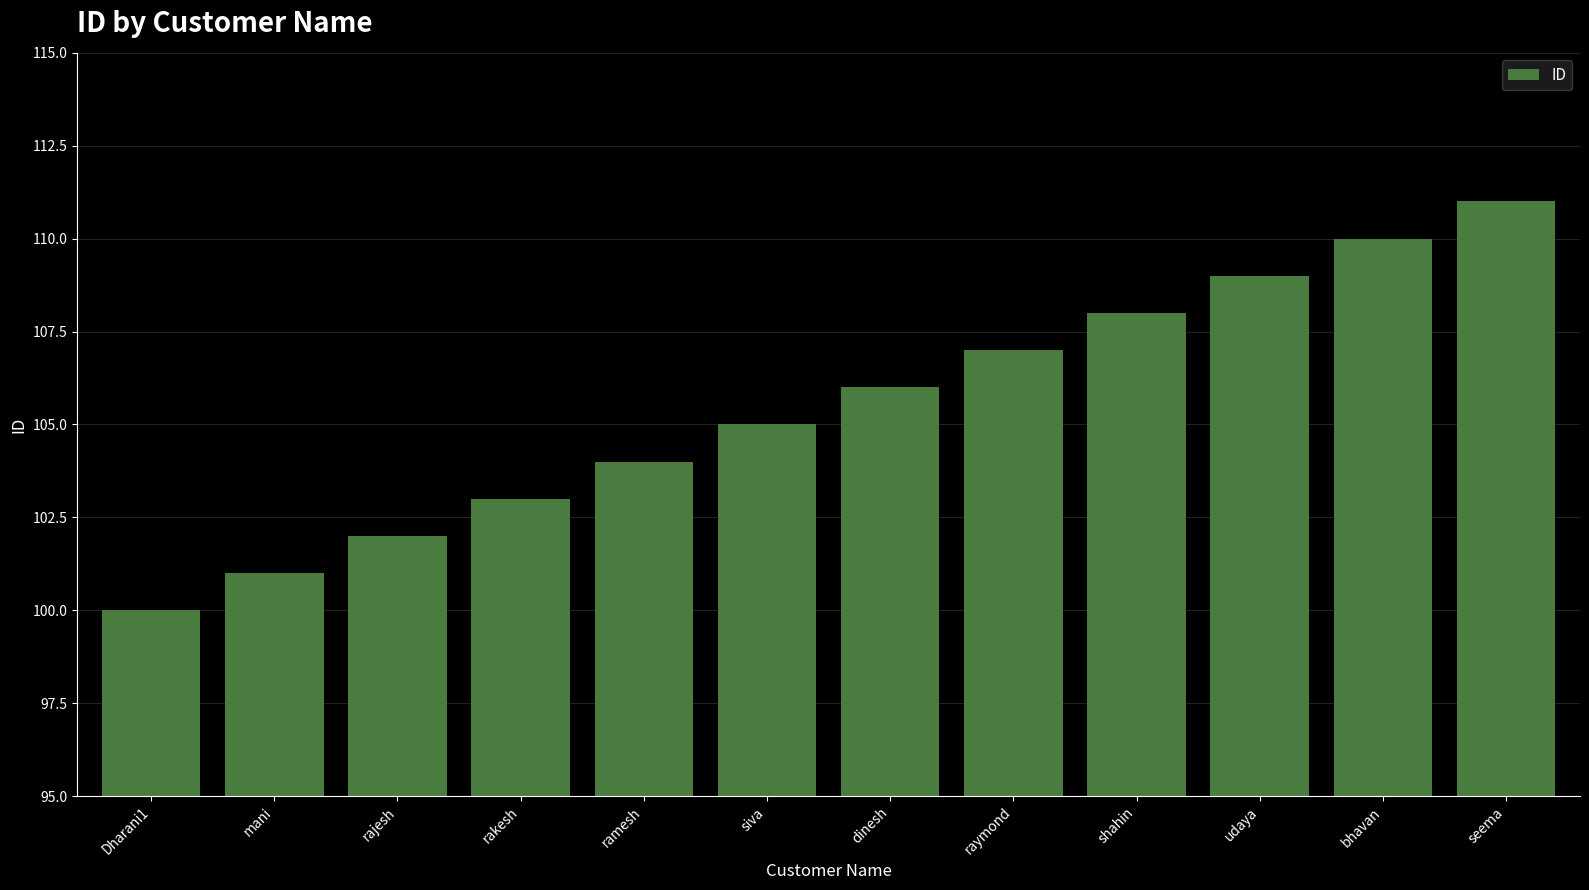

What is the difference between the maximum and minimum values?

11